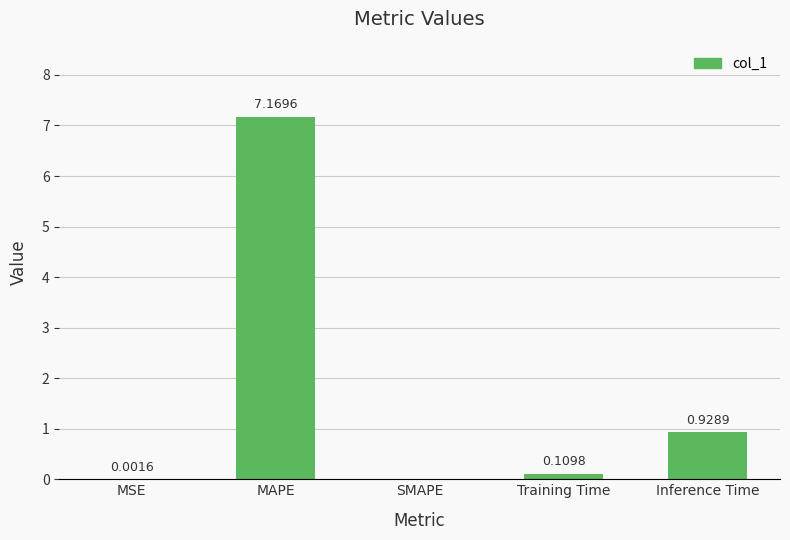

What is the sum of all values?

8.2